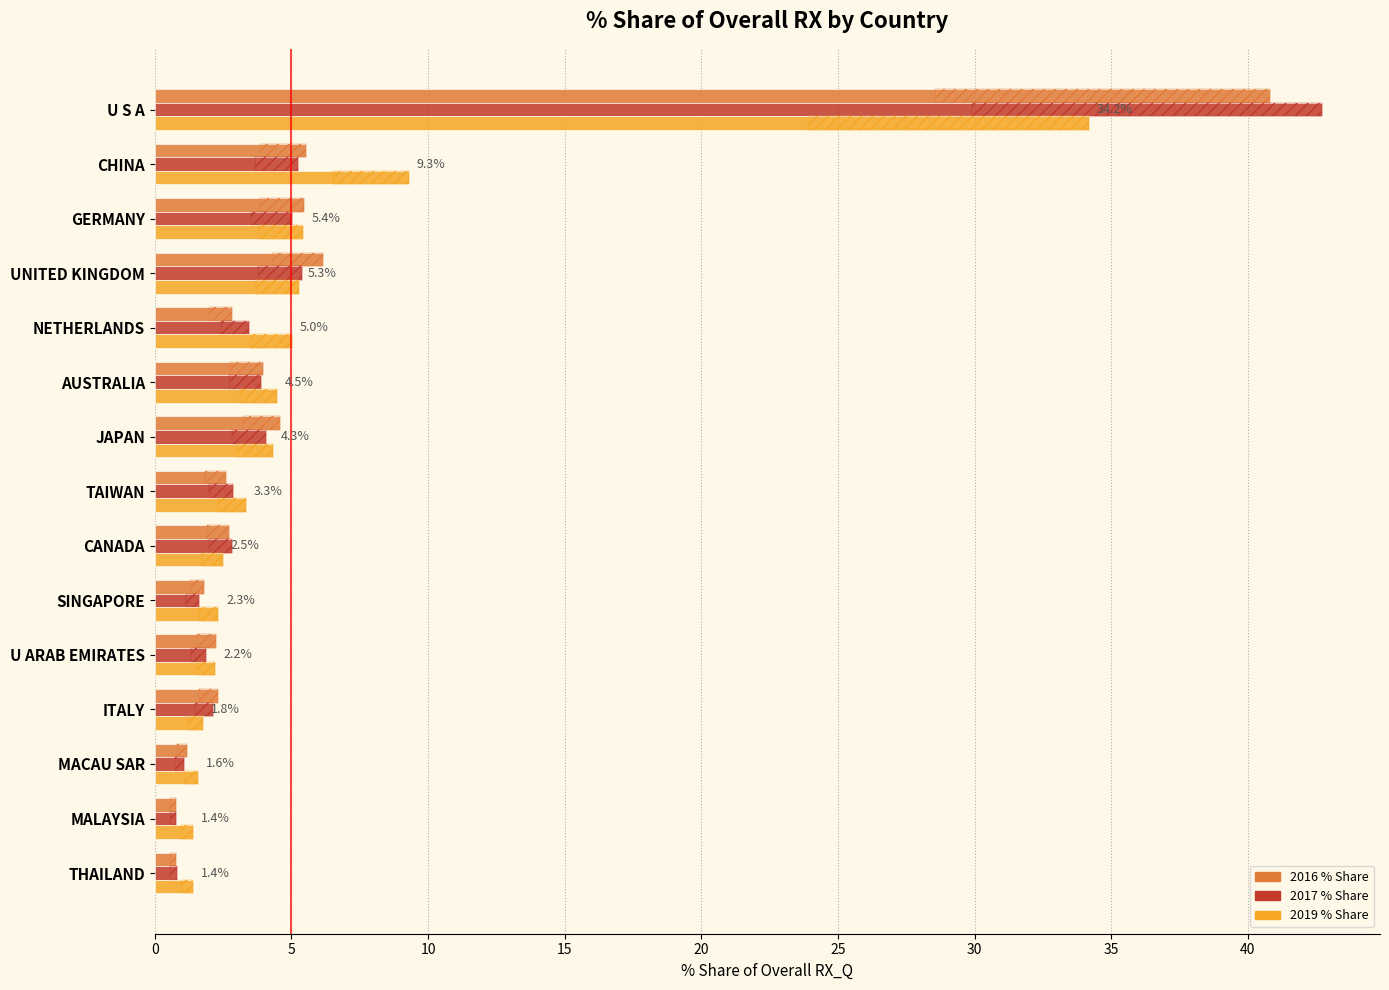

What is the difference between the second highest and second lowest values in the 2017 % Share series?

4.6